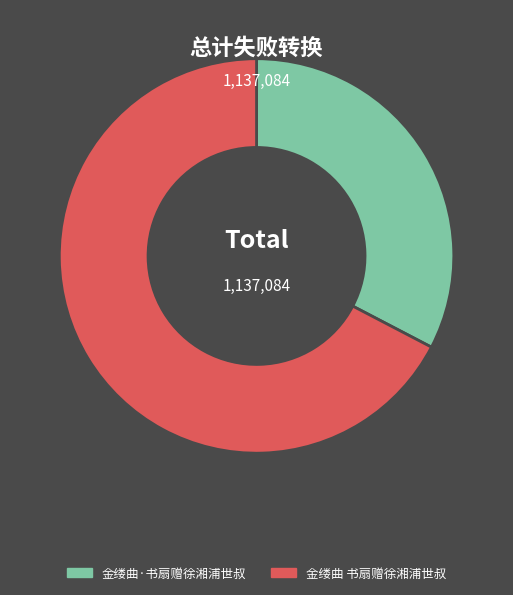

True or false: 金缕曲·书扇赠徐湘浦世叔 accounts for 33% of the total.

True